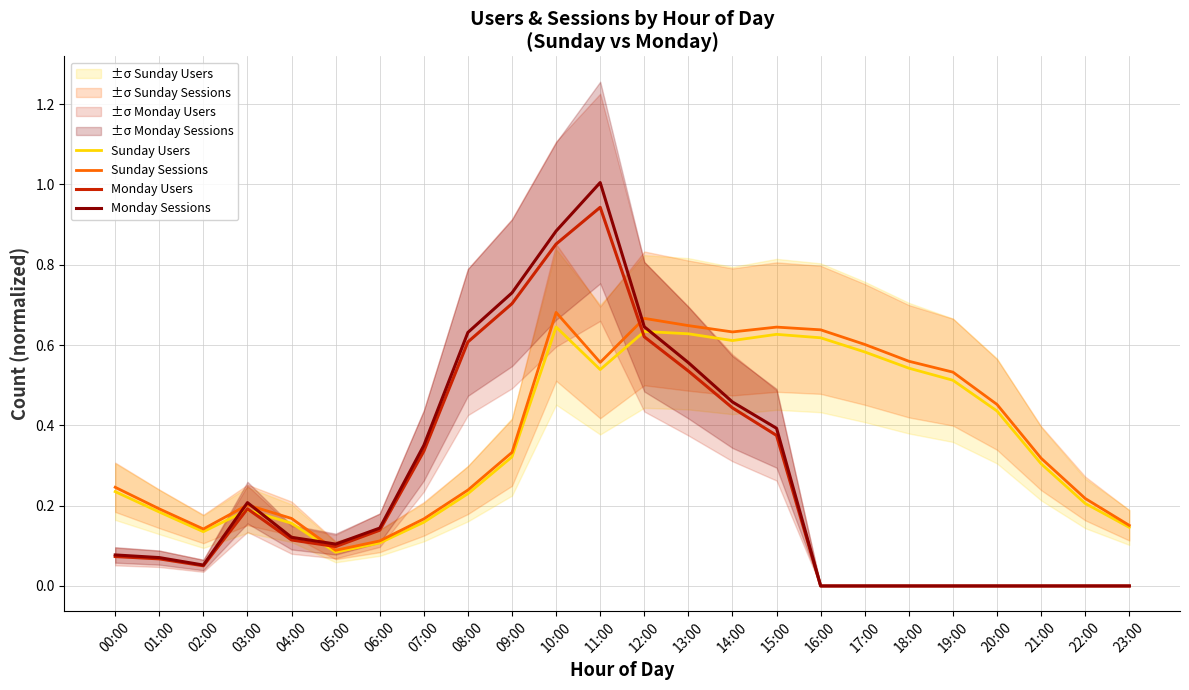

What is the sum of all Sunday Users values?

8.8